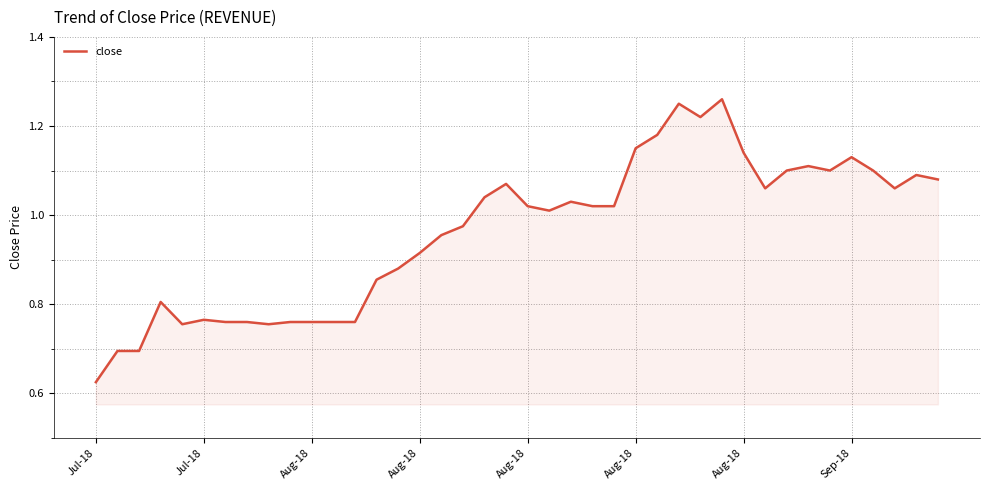

How many lines are shown in the chart?

1